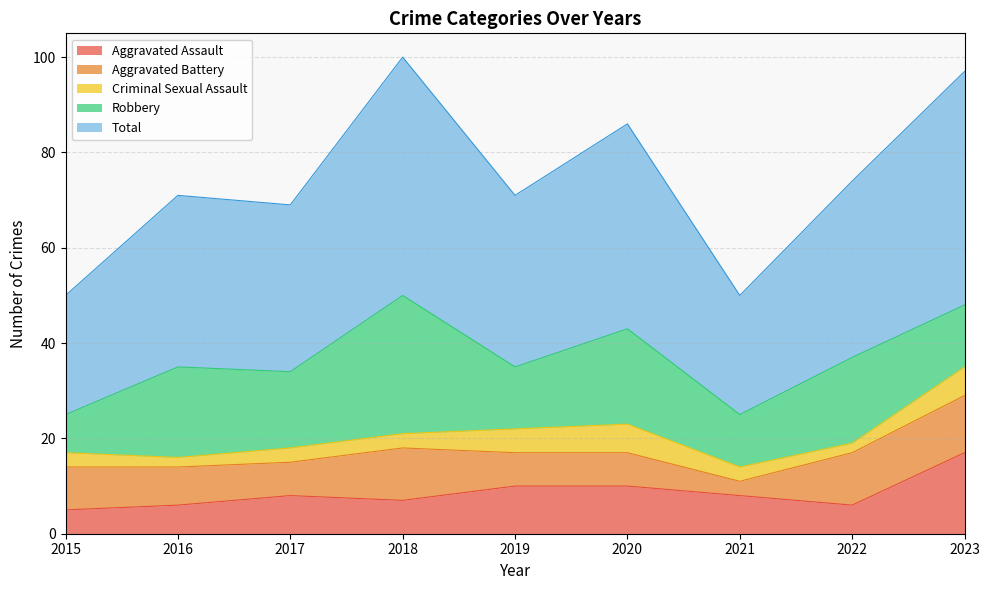

In Criminal Sexual Assault, how many points are lower than both neighbors (excluding endpoints)?

2